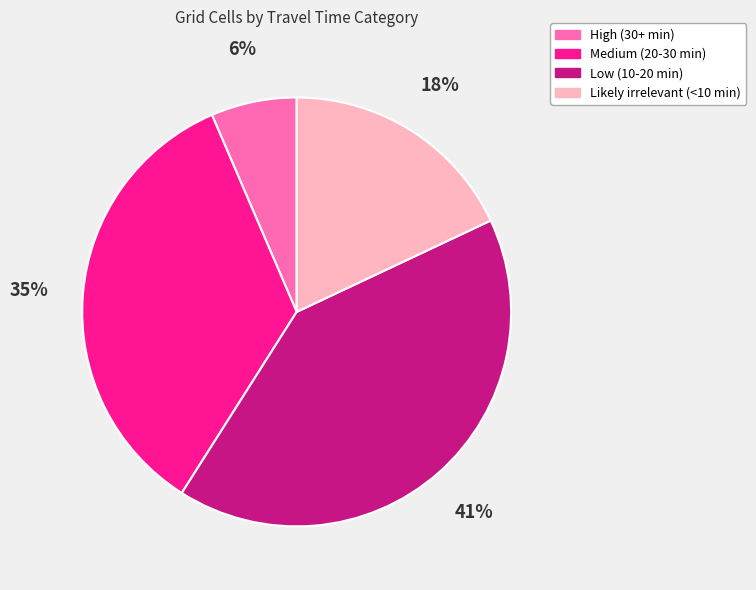

Which category has the smallest portion of the pie?

High (30+ min)